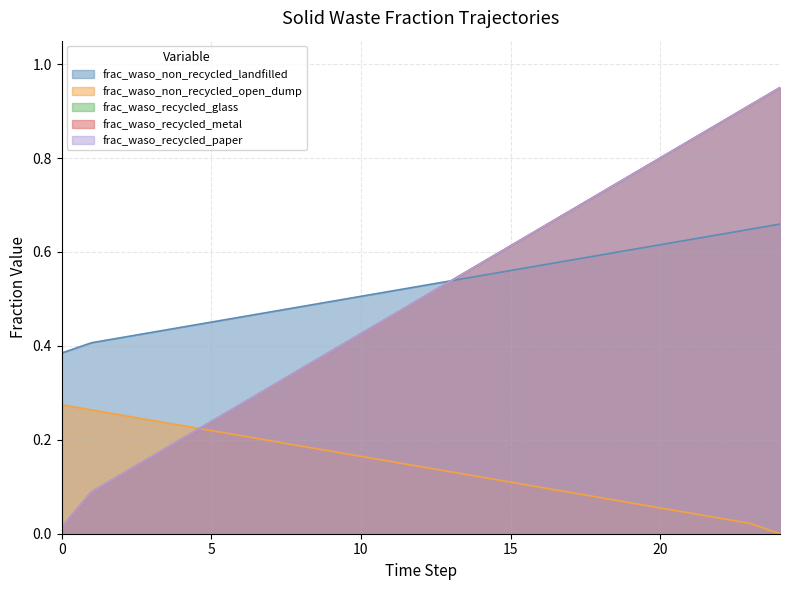

At which category does the chart reach its minimum across all series?

24